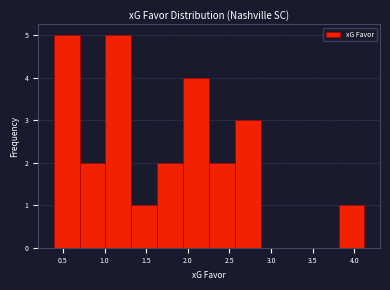

Reading left to right, transcribe this chart: for each bar, give the range it covers on the x-axis and its height. Neither the bar edges nor the heights are printed on the chart, so give them approximately, as read against the axes.

0.40 to 0.70: 5
0.70 to 1.00: 2
1.00 to 1.30: 5
1.30 to 1.65: 1
1.65 to 1.95: 2
1.95 to 2.25: 4
2.25 to 2.55: 2
2.55 to 2.90: 3
2.90 to 3.20: 0
3.20 to 3.50: 0
3.50 to 3.80: 0
3.80 to 4.10: 1